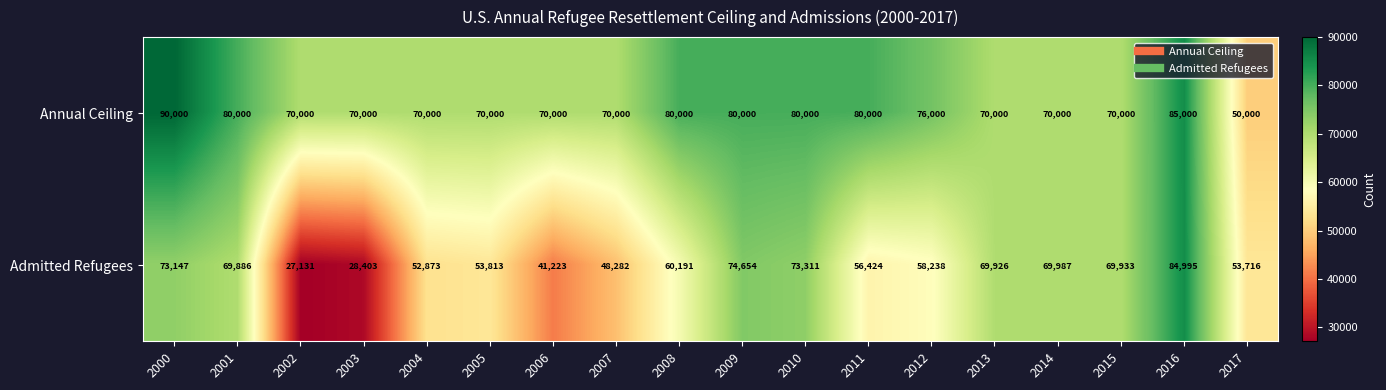

What is the maximum value shown in the chart?

90000